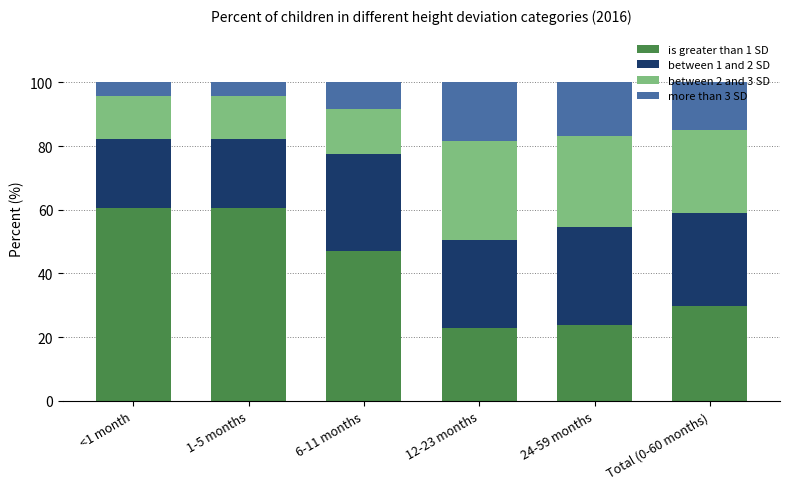

What is the total value across all series at 12-23 months?

100.0